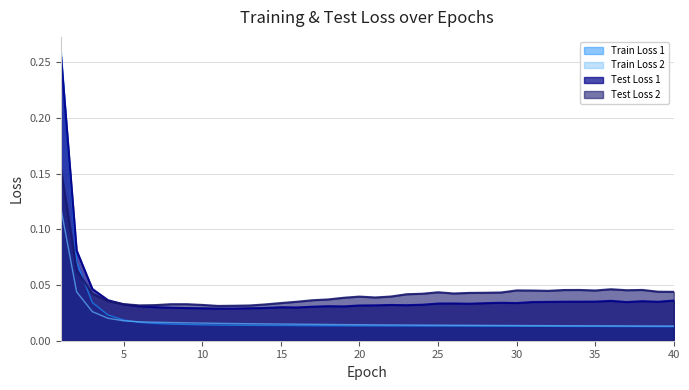

The Test Loss 1 series shows 0.0 at 16. True or false?

True